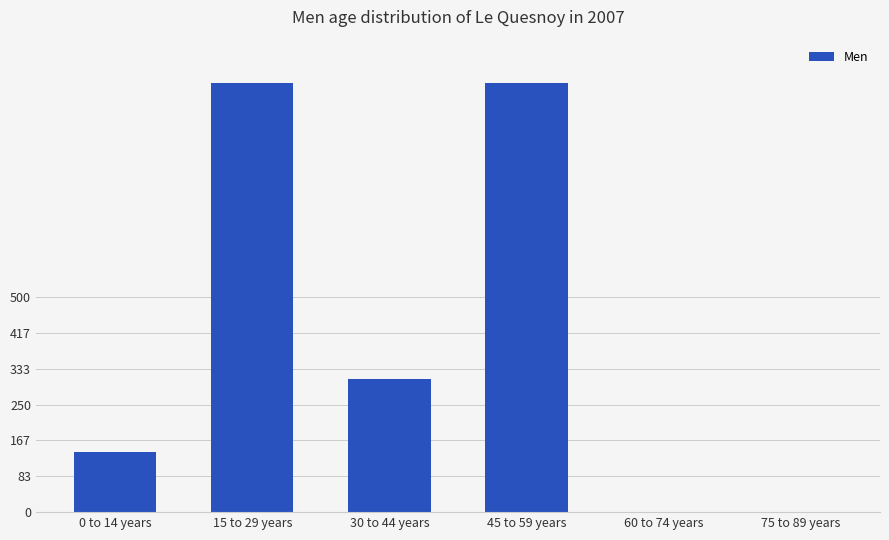

Read the value at 15 to 29 years, to the nearest 10.

1000000